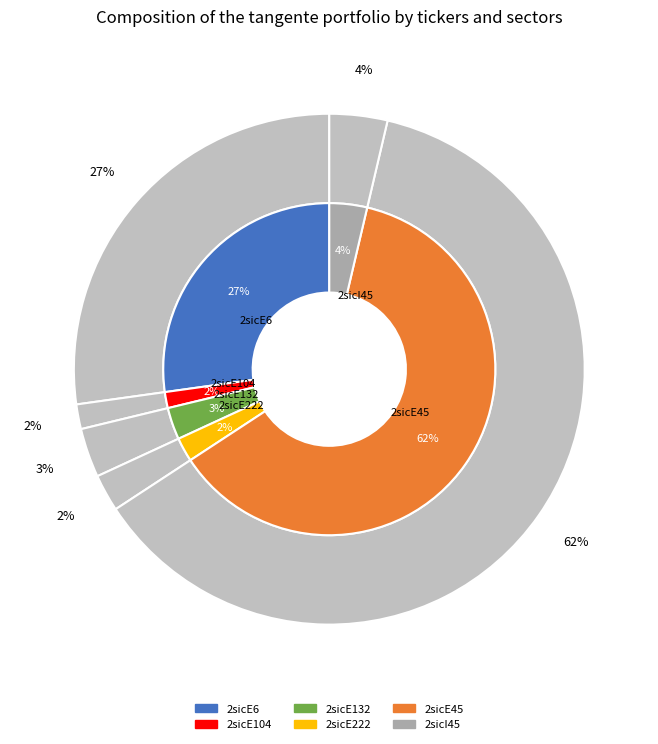

What is the majority slice?

2sicE45